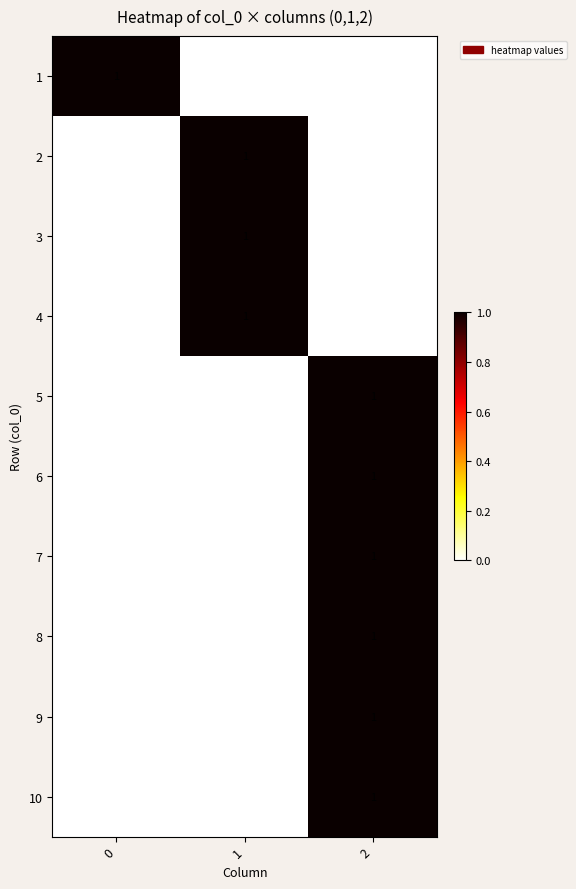

At how many categories does at least one series exceed 0?

3